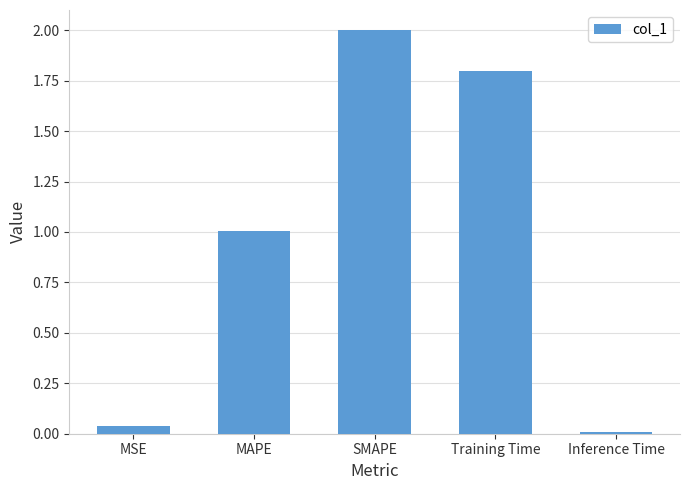

Does the chart contain any negative values?

No